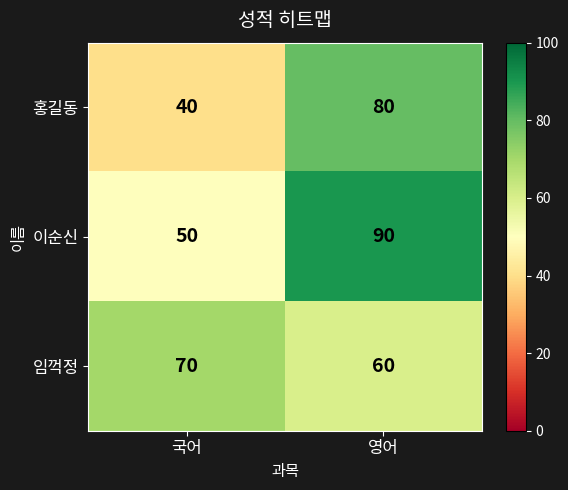

What is the highest value of the 이순신 series?

90